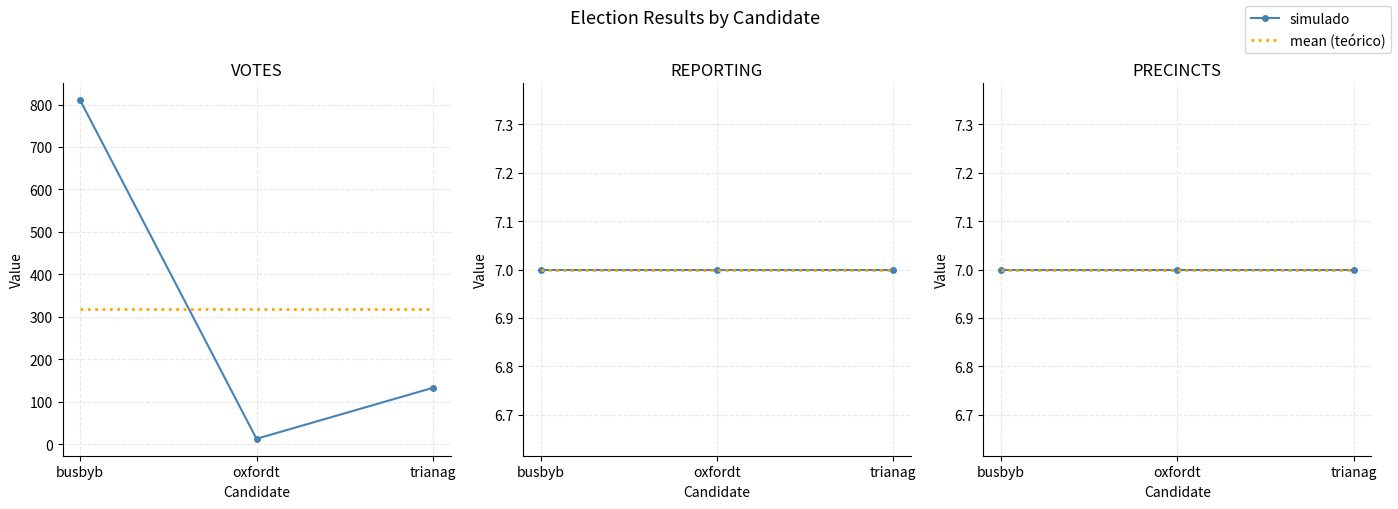

Is the value of PRECINCTS at trianag greater than the value of REPORTING mean at busbyb?

No